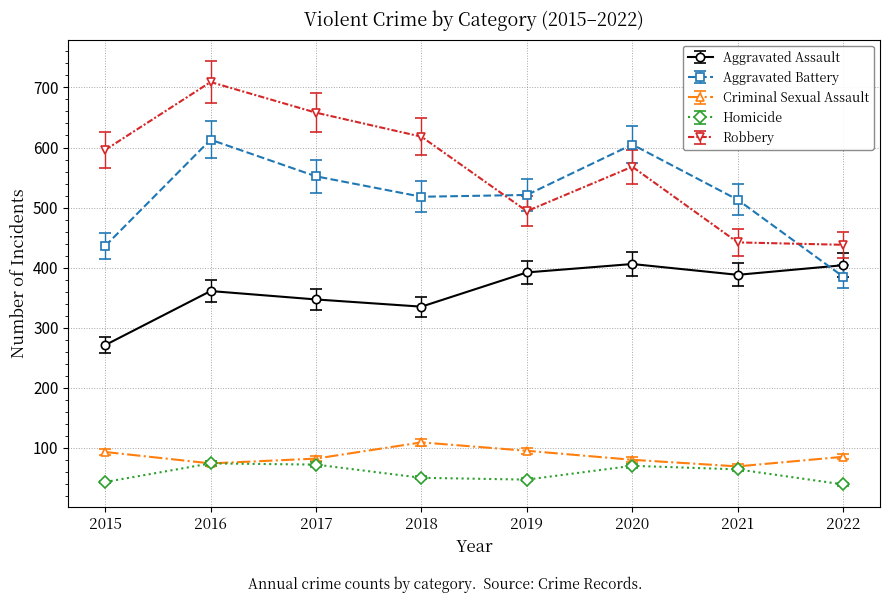

Read the Homicide value at 2015.

43